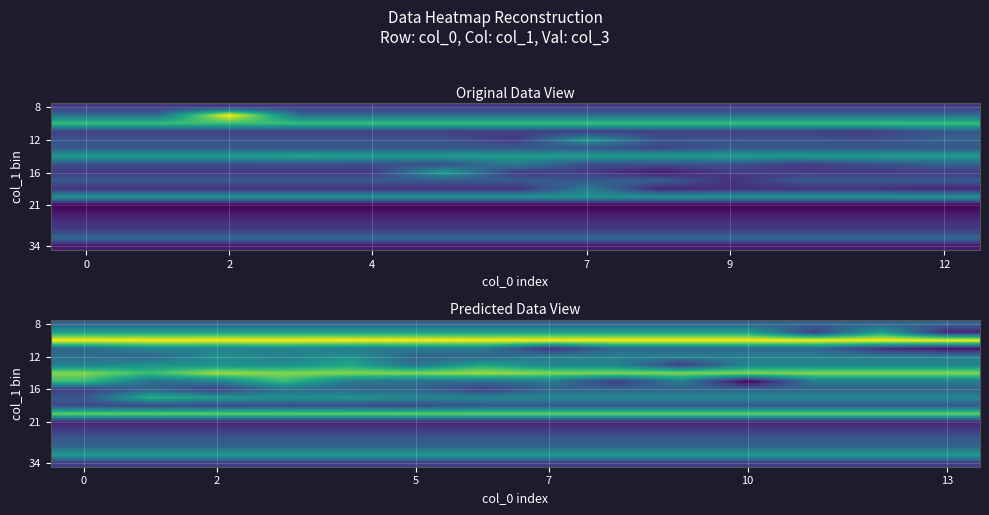

How many series are shown in this chart?

18